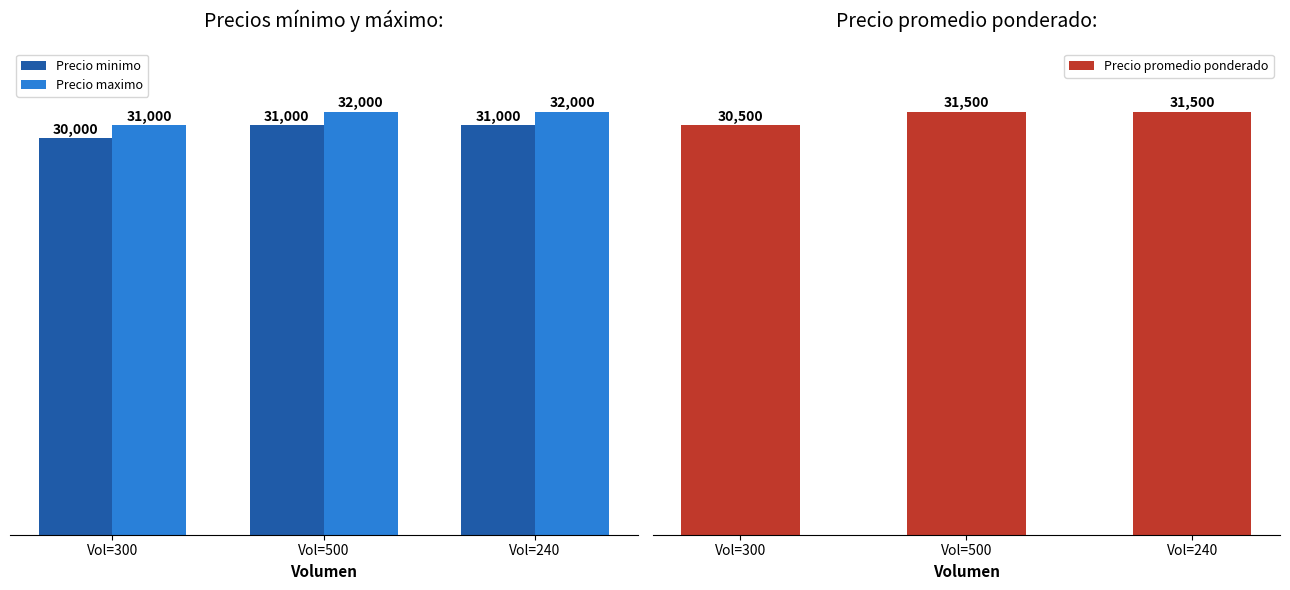

Where is Precio maximo nearest to the value 31500?

Vol=300